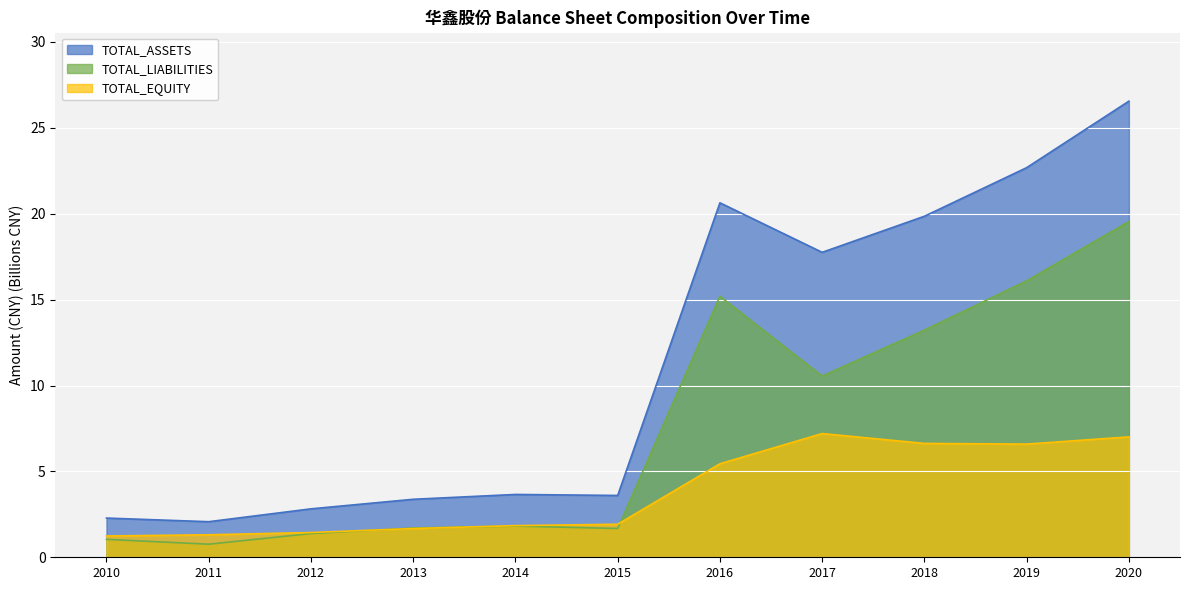

Which series ends up on top after the final intersection of TOTAL_LIABILITIES and TOTAL_EQUITY?

TOTAL_LIABILITIES